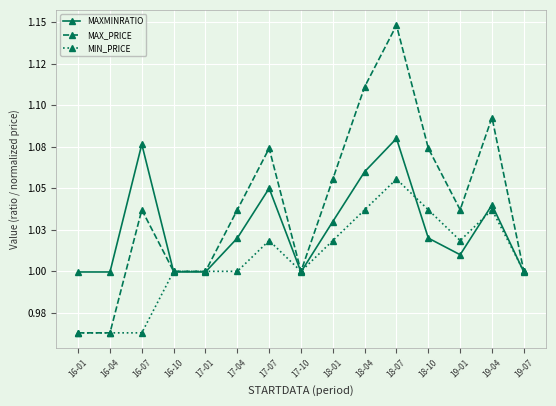

Which series has the largest total across all categories?

MAX_PRICE